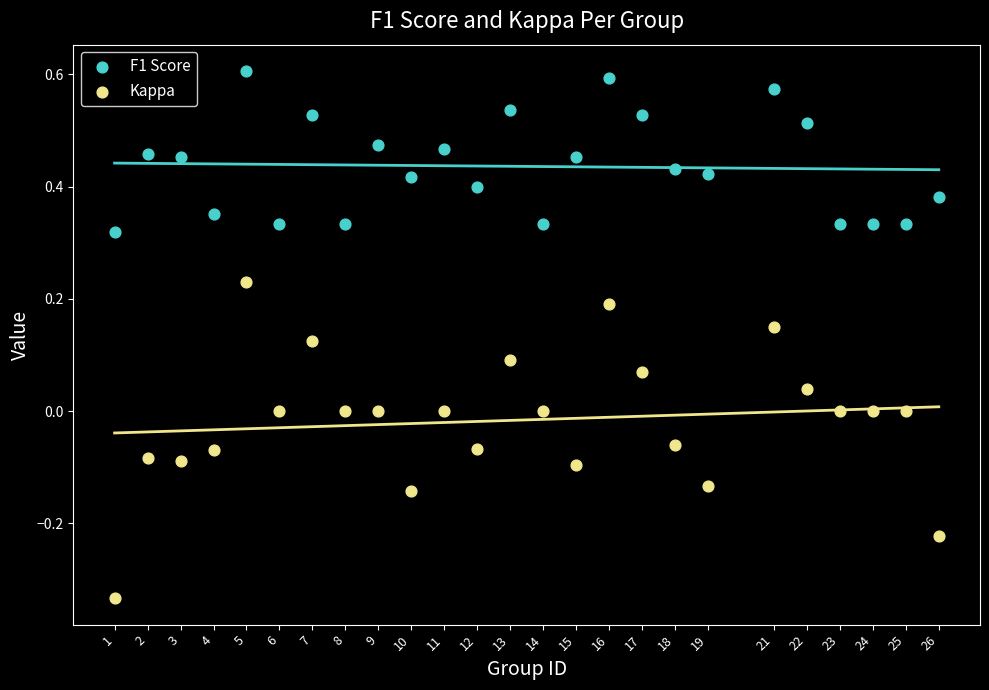

Which series has the largest Y range (max minus min)?

Kappa